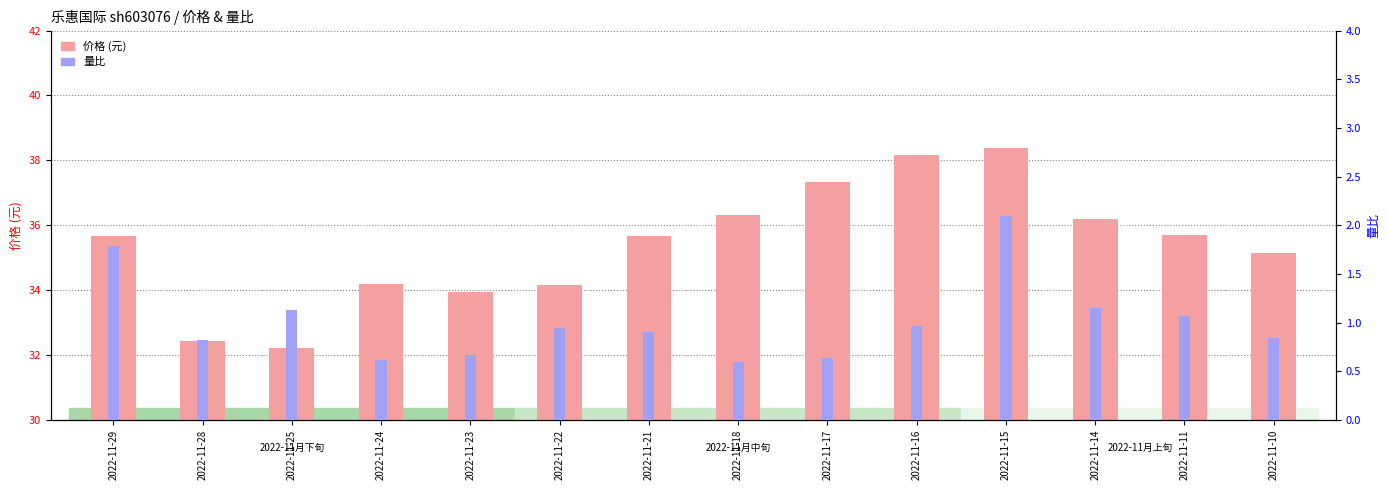

What is the sum of all 量比 values?

14.2